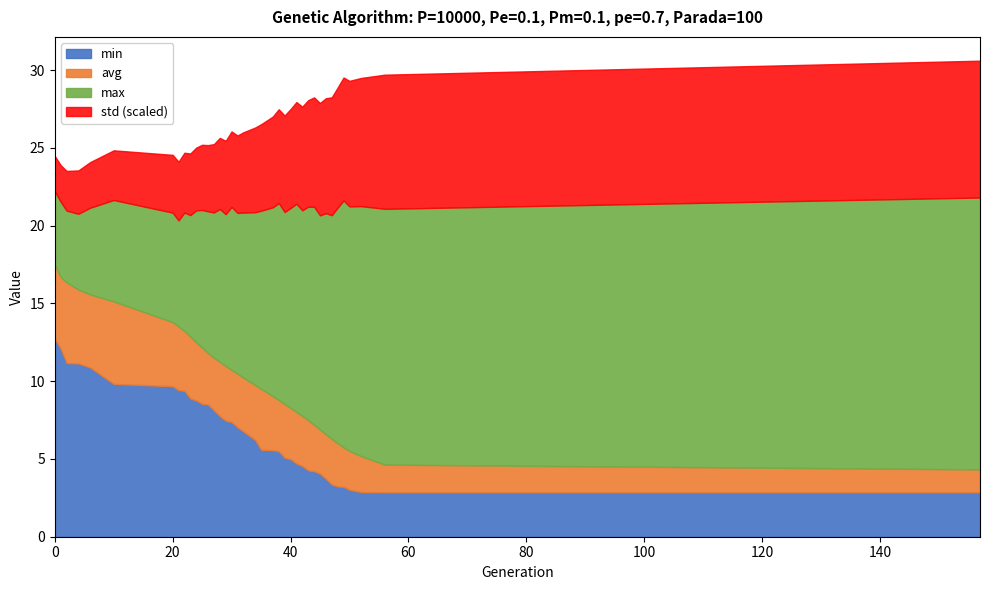

Between 6 and 24, which series saw the biggest shift?

avg